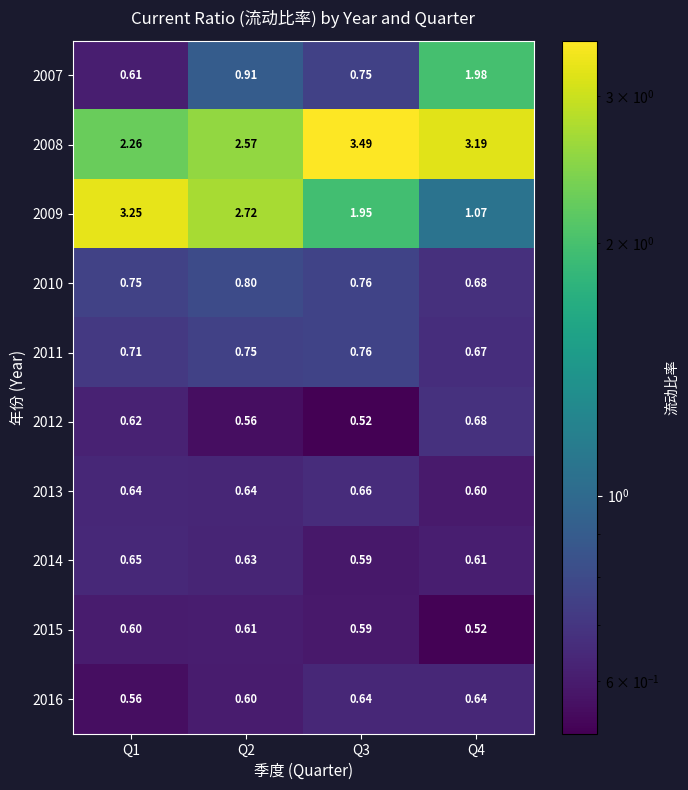

Is the value of 2009 at Q3 greater than the value of 2013 at Q1?

Yes